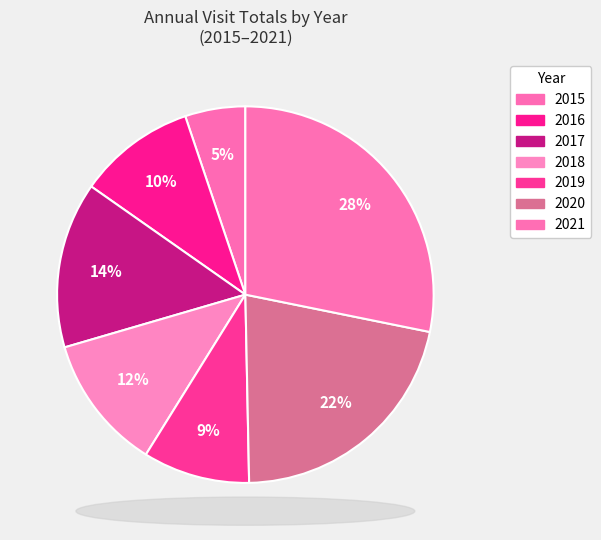

The 2019 slice represents 9% of the pie. True or false?

True